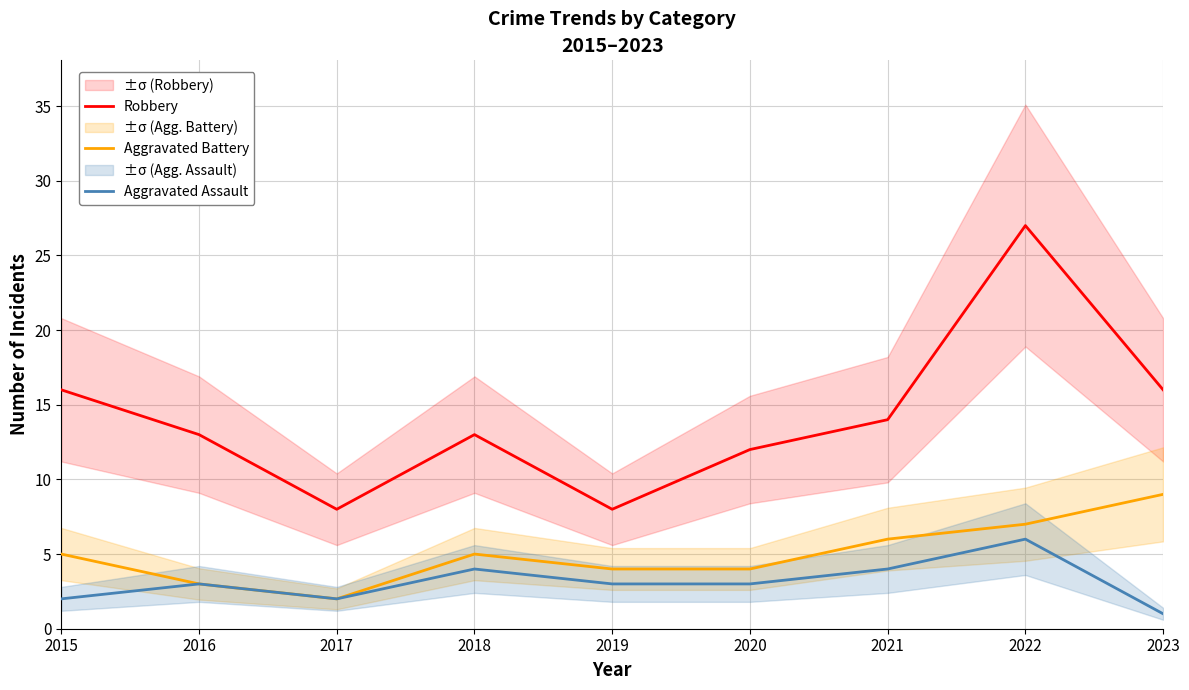

Reading left to right, transcribe all the data shown in this chart.

Robbery: 16	13	8	13	8	12	14	27	16
Aggravated Battery: 5	3	2	5	4	4	6	7	9
Aggravated Assault: 2	3	2	4	3	3	4	6	1